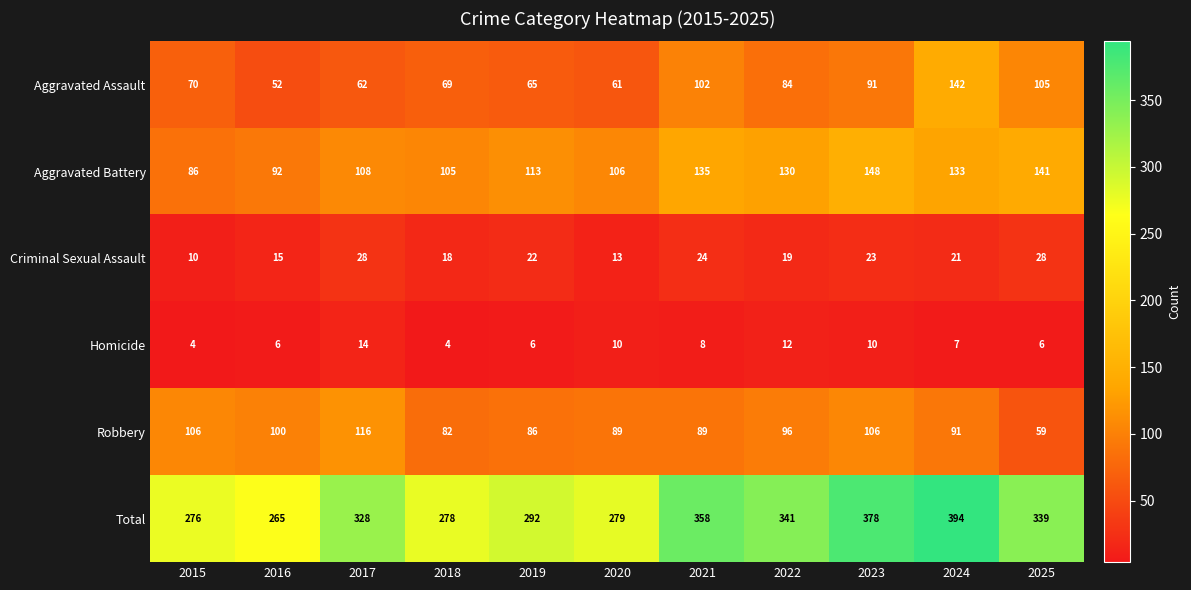

Which series changed the most between 2016 and 2019?

Total